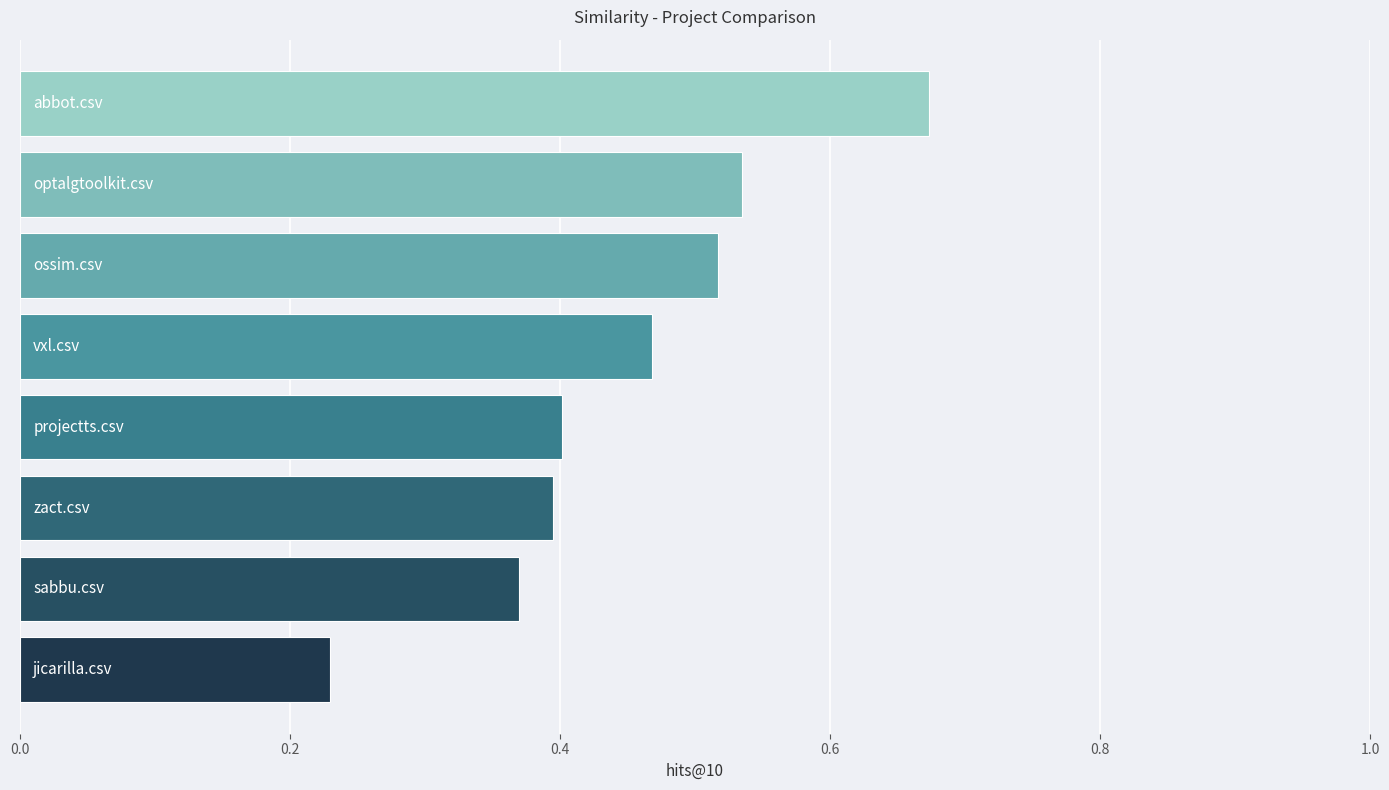

What is the difference between the maximum and second lowest values?

0.3